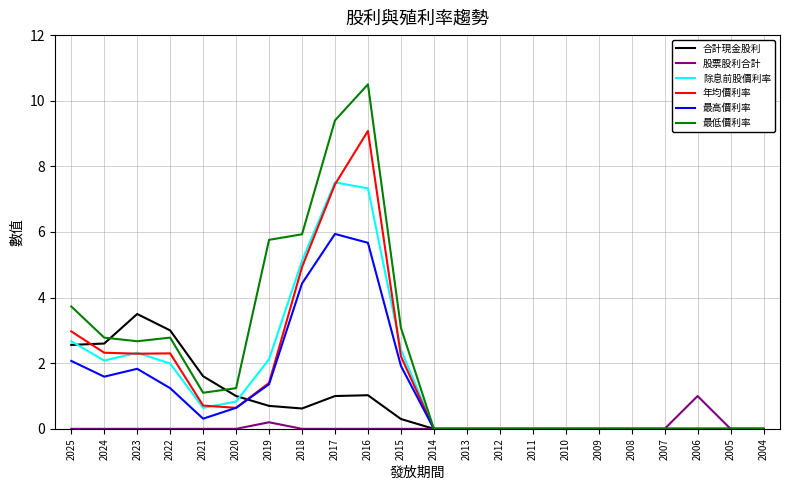

Between 2006 and 2005, which series saw the biggest shift?

股票股利合計